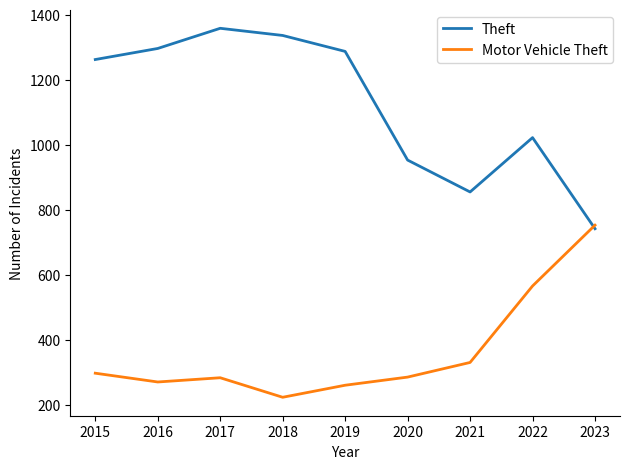

In Theft, how many points are higher than both neighbors (excluding endpoints)?

2